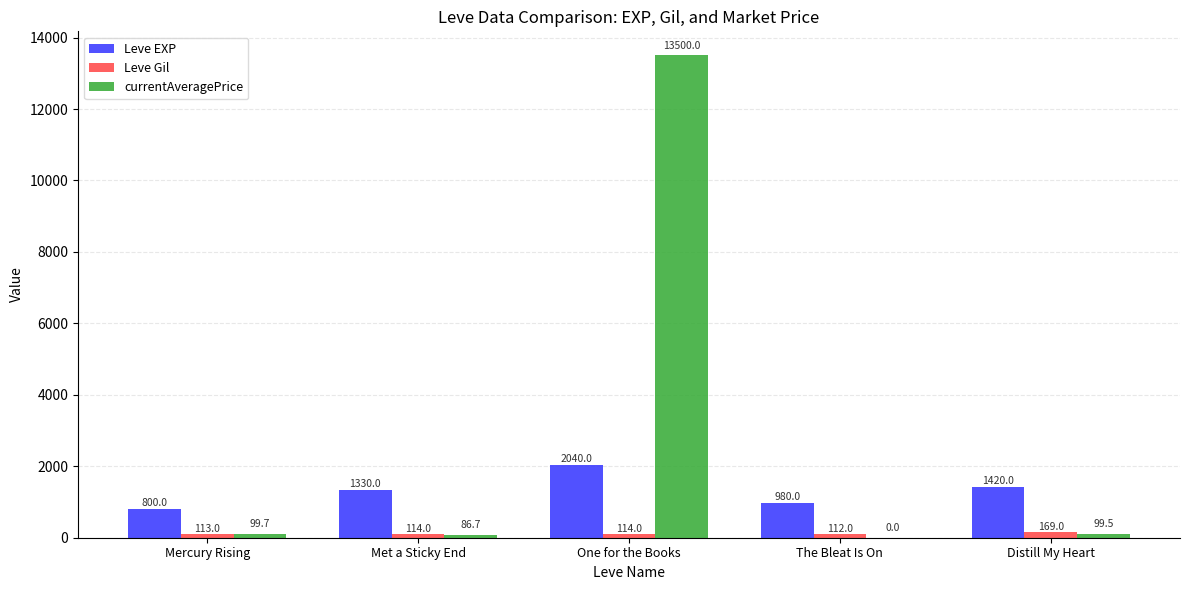

Count the number of data series in this chart.

3